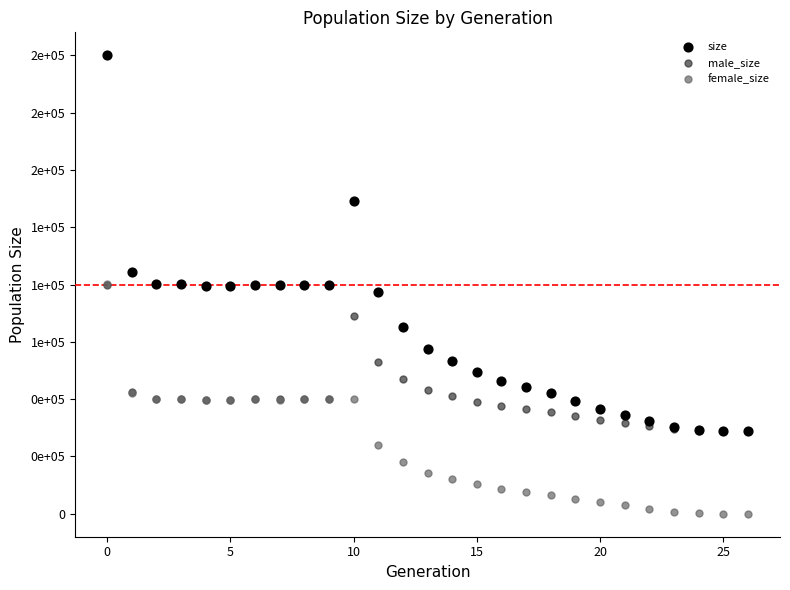

Which series reaches the minimum Y coordinate?

female_size